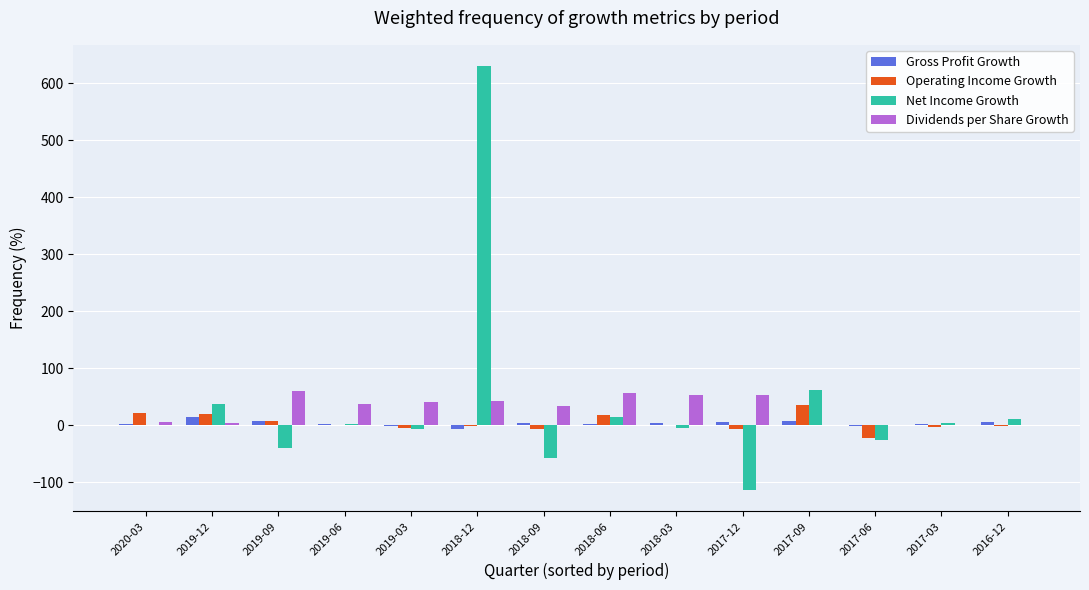

What is the sum of all Gross Profit Growth values?

50.2